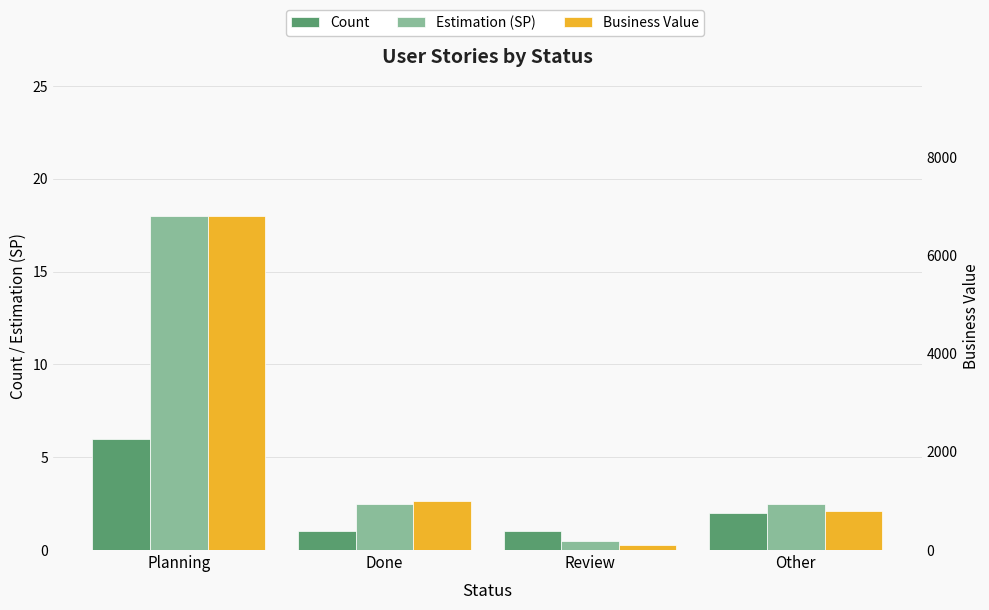

At how many categories does at least one series exceed 4746?

1